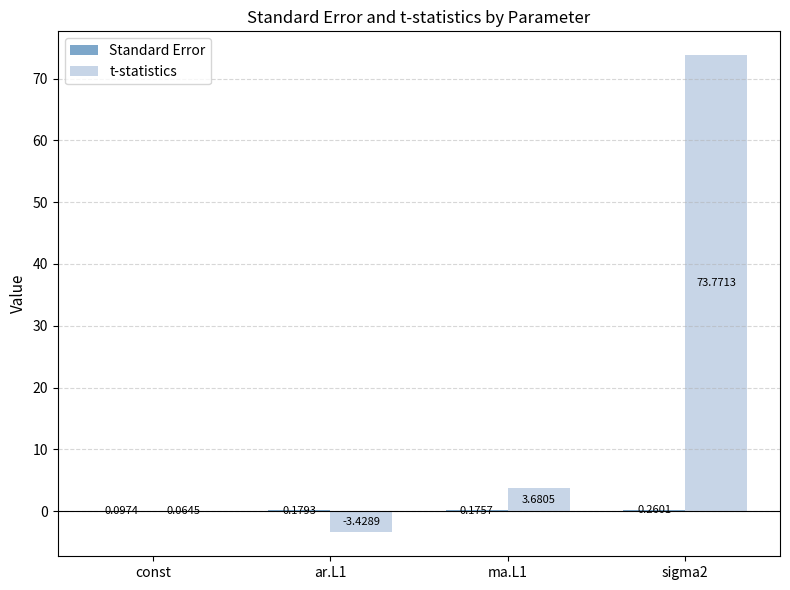

What is the average value of the t-statistics series?

18.5